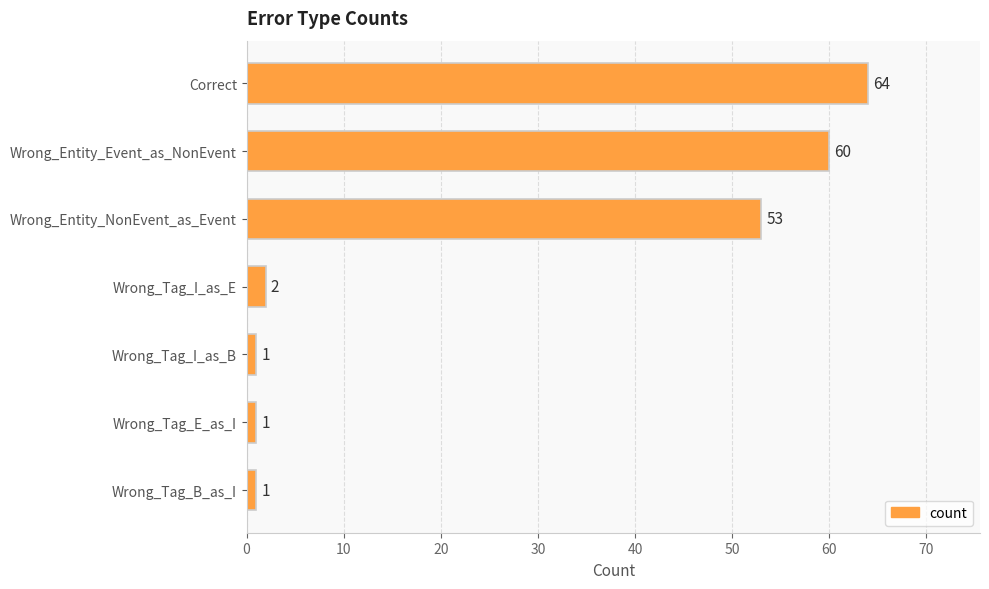

The value at Wrong_Entity_Event_as_NonEvent is 60. True or false?

True